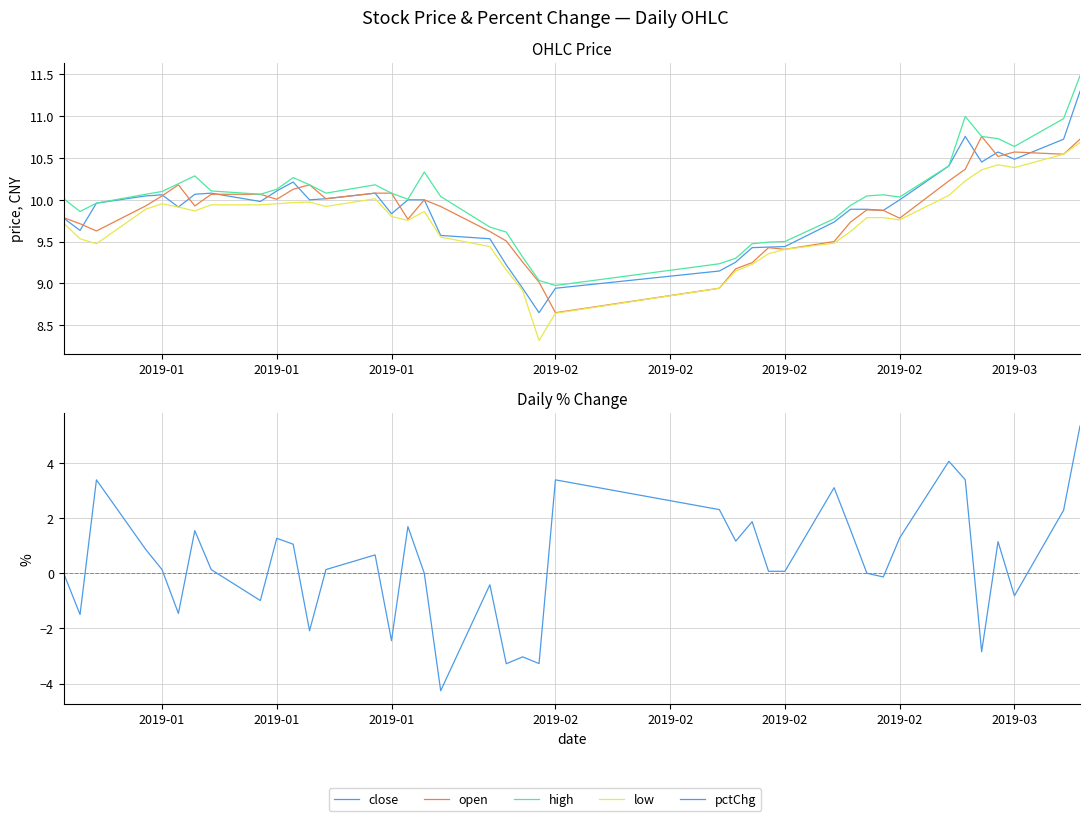

What is the difference between the maximum and minimum values in the pctChg series?

9.6